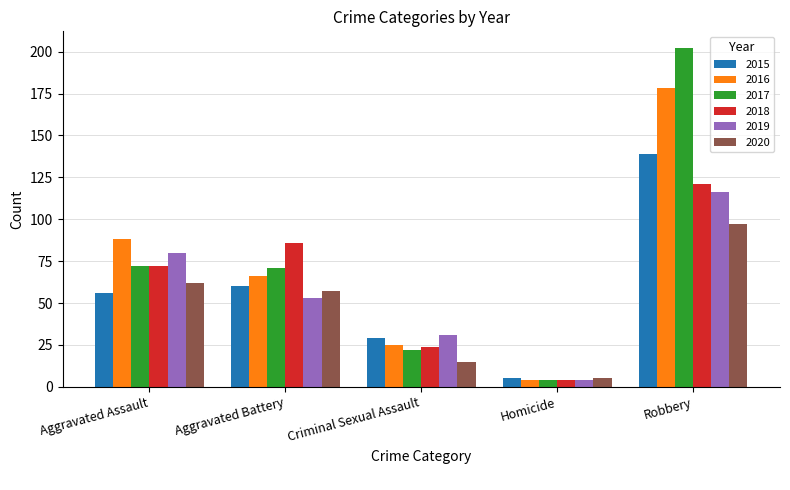

True or false: 2016 has a value of 25 at Aggravated Battery.

False